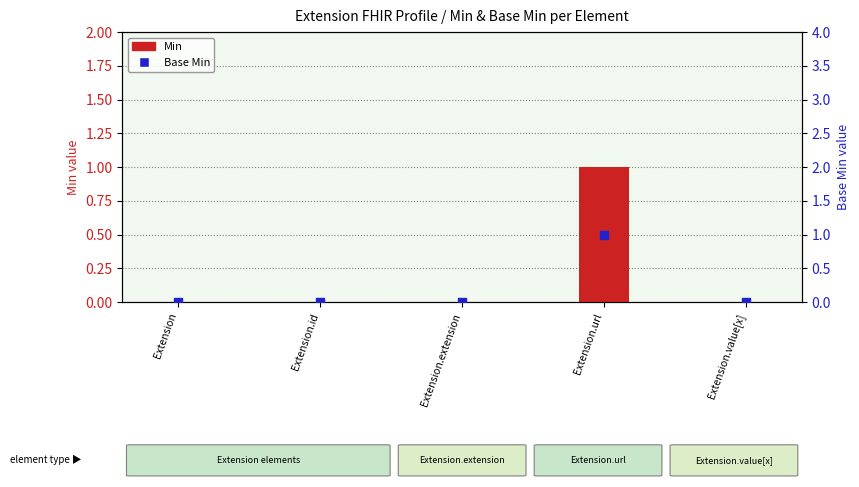

Is the value of Base Min at Extension greater than the value of Min at Extension.url?

No